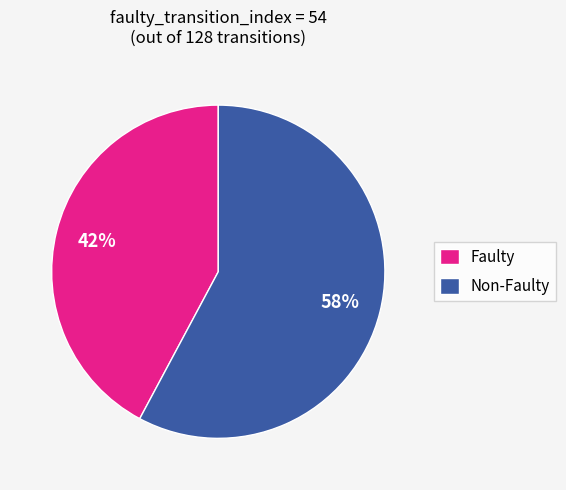

Is it true that Non-Faulty is 63% of the pie?

False